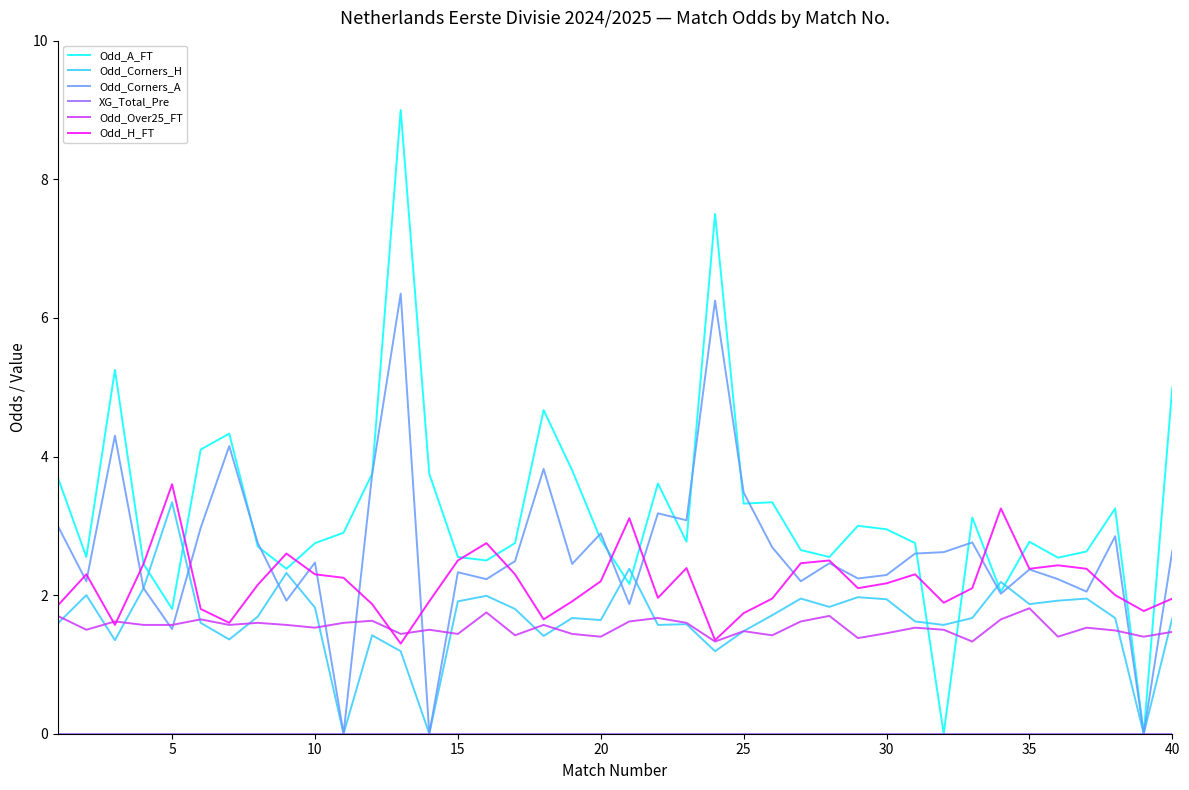

What is the highest value of the Odd_Over25_FT series?

1.8